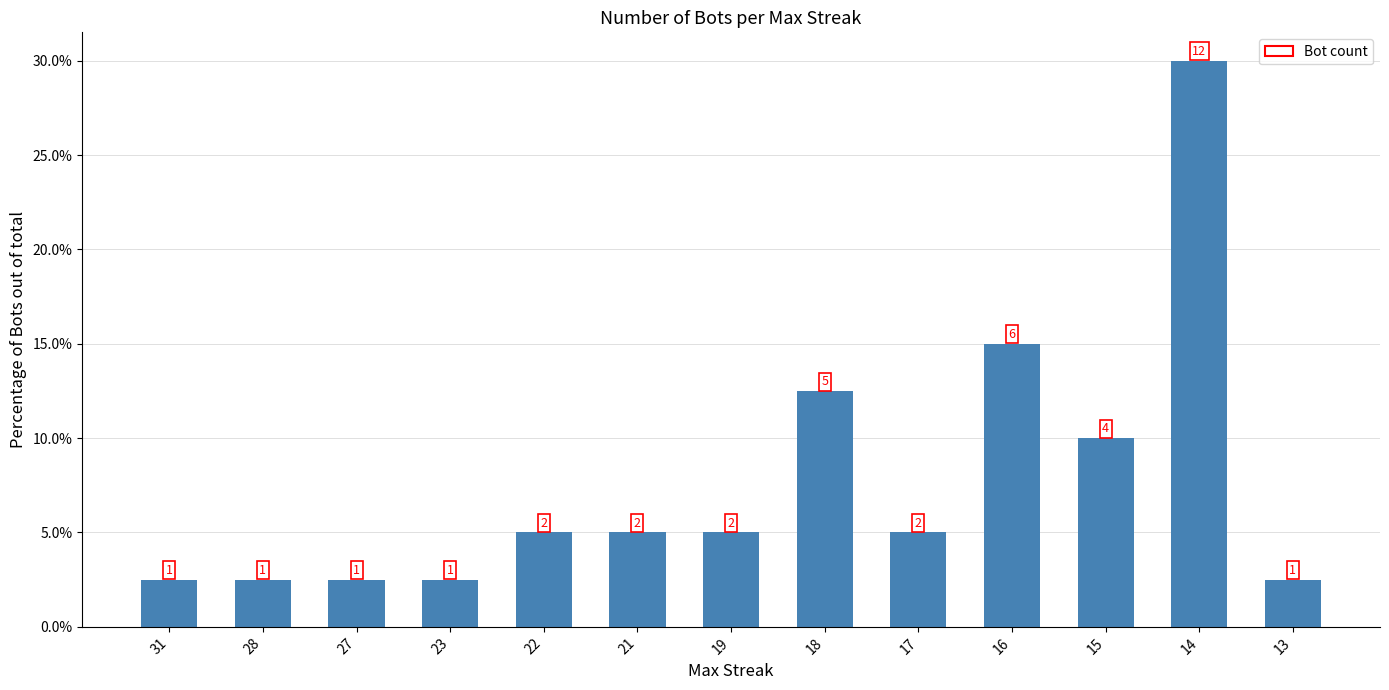

What is the value of the 2nd bar from the left?

2.5